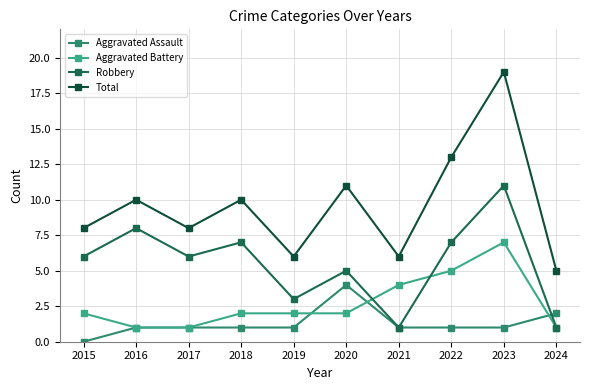

How many lines are shown in the chart?

4